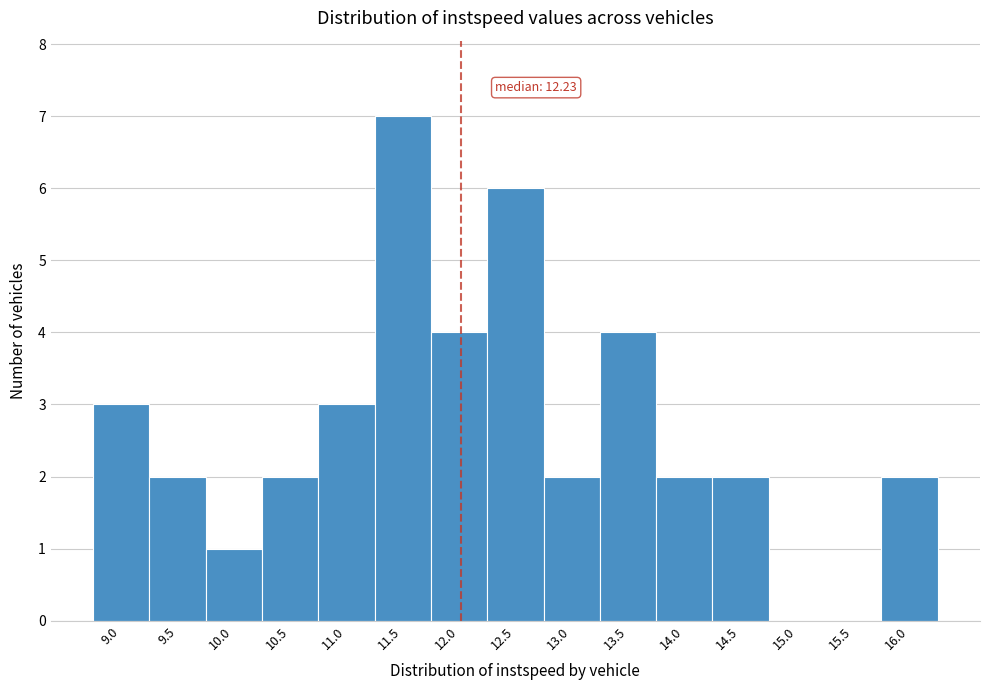

Reading left to right, what are all the values shown in this chart?

9.0=3	9.5=2	10.0=1	10.5=2	11.0=3	11.5=7	12.0=4	12.5=6	13.0=2	13.5=4	14.0=2	14.5=2	15.0=0	15.5=0	16.0=2